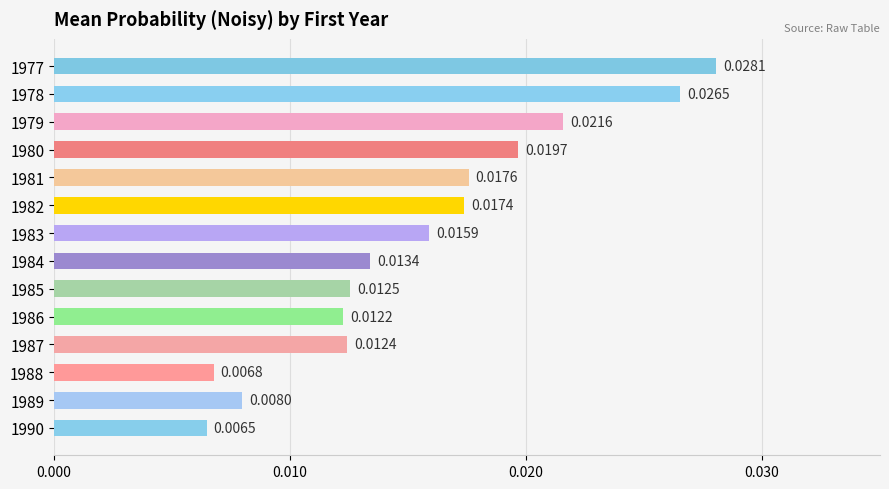

Rank the categories by value from highest to lowest.

1977, 1978, 1979, 1980, 1981, 1982, 1983, 1984, 1985, 1987, 1986, 1989, 1988, 1990